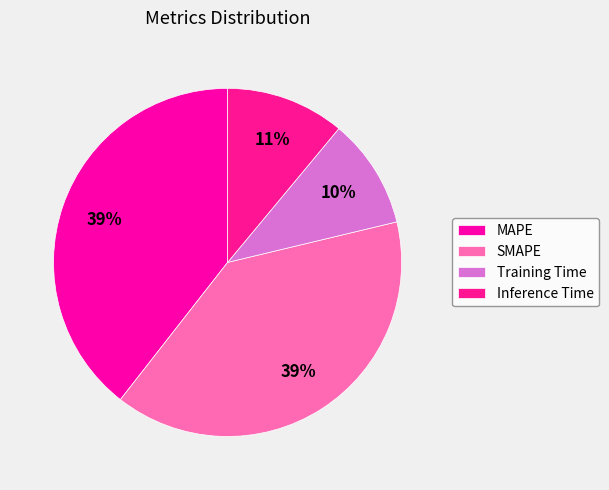

Count the number of slices in the pie.

4